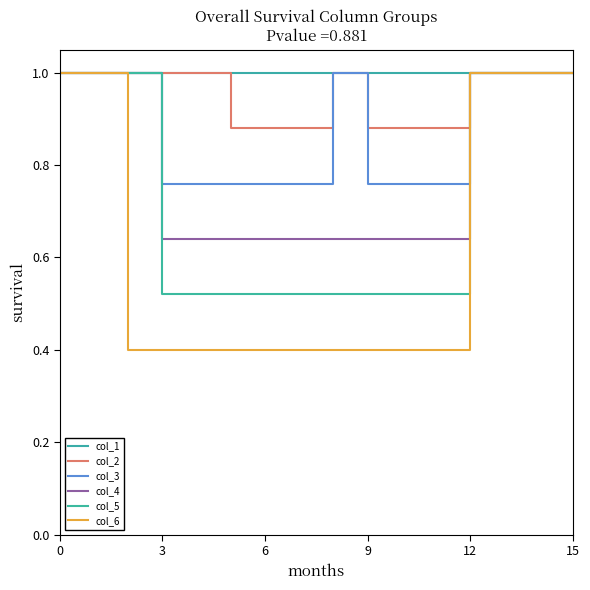

What is the average value of the col_2 series?

1.0